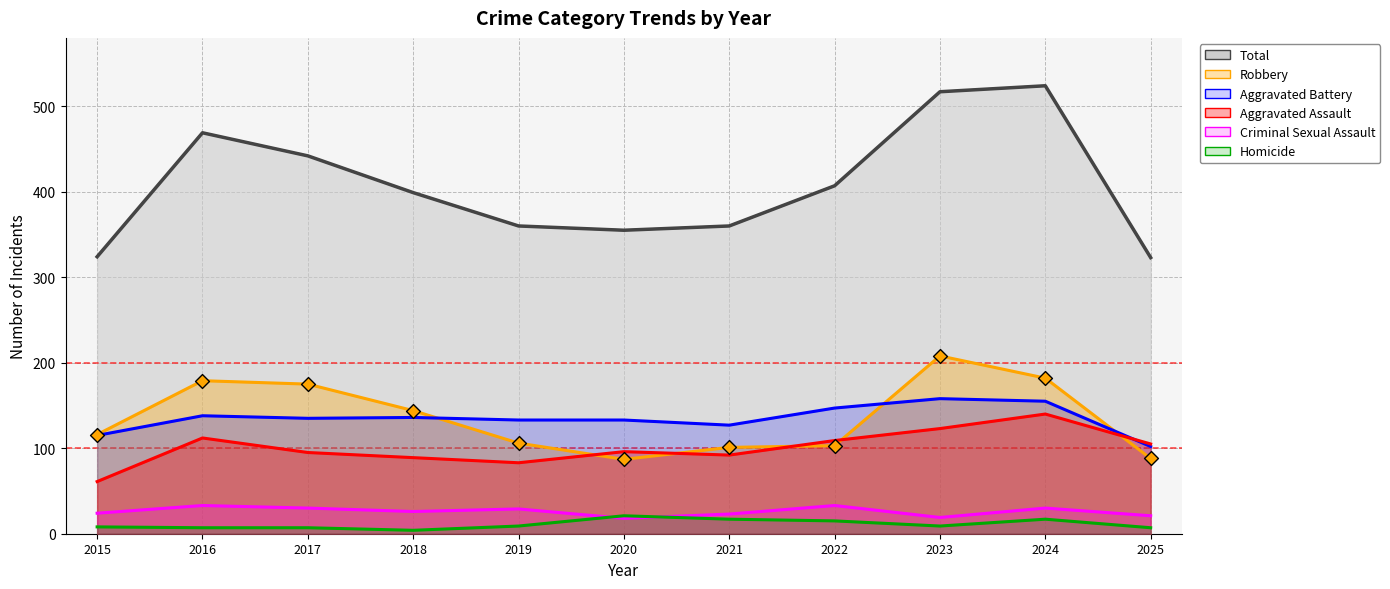

Which series has the largest total across all categories?

Robbery